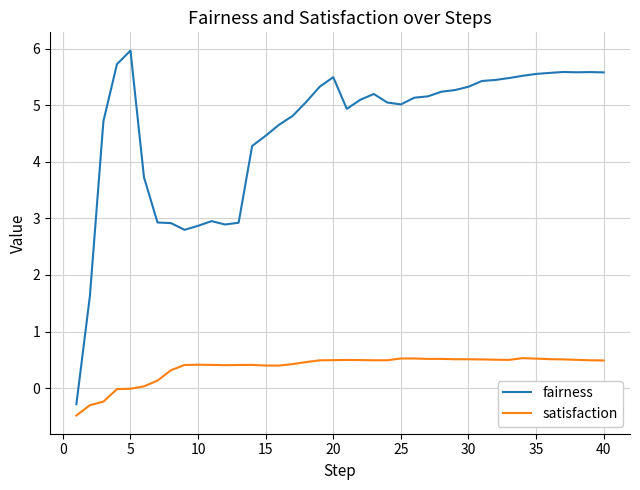

True or false: satisfaction and fairness intersect in this chart.

False